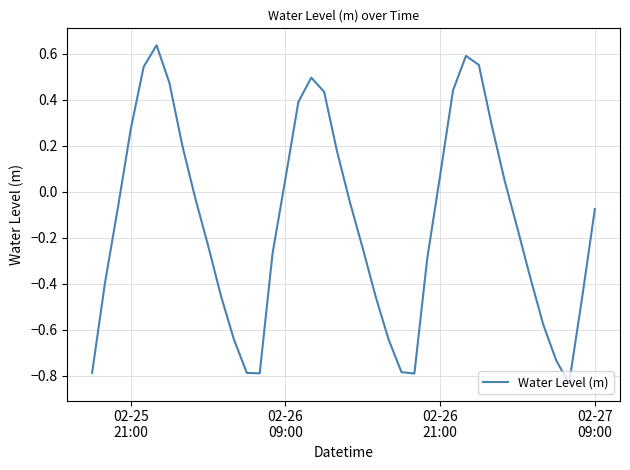

What is the difference between the maximum and minimum values?

1.5